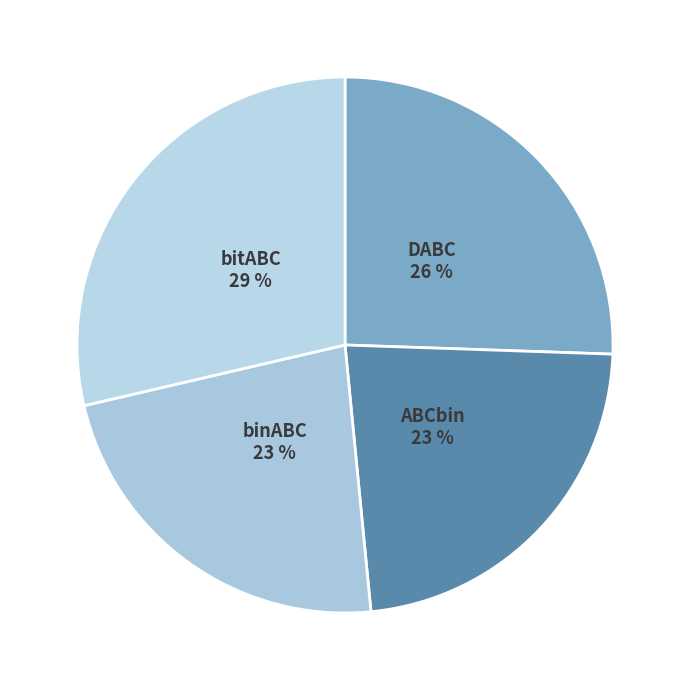

Between bitABC and binABC, which is larger?

bitABC